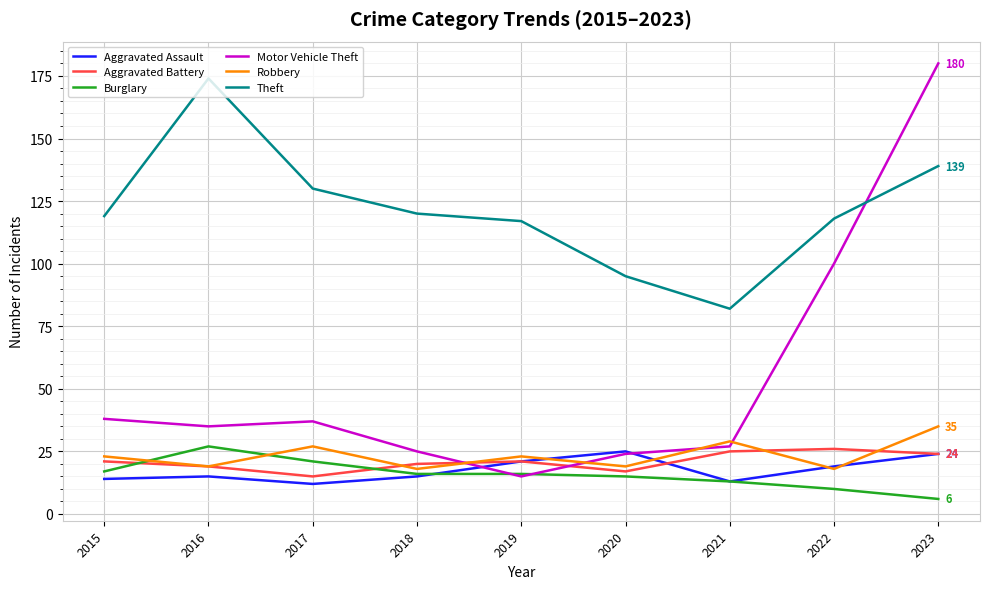

True or false: Aggravated Battery has a value of 19 at 2016.

True